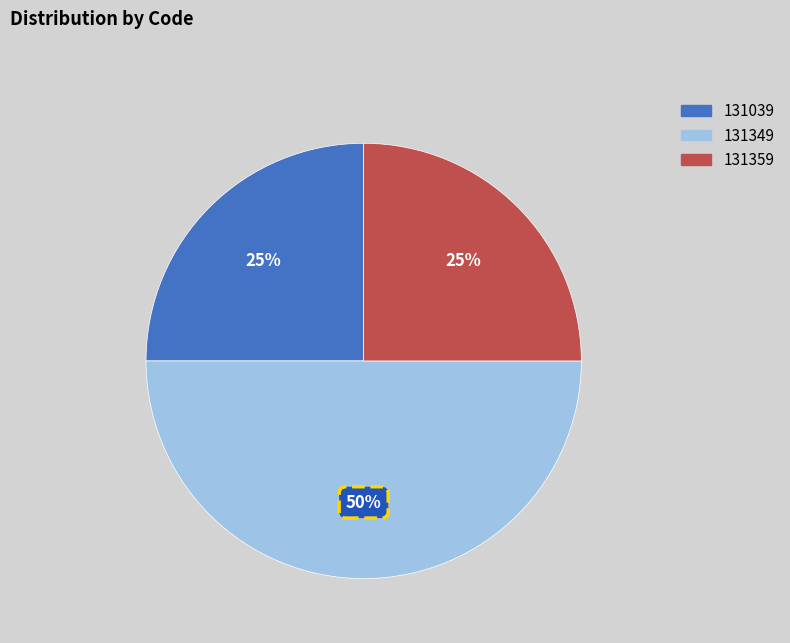

Which category has the biggest portion of the pie?

131349